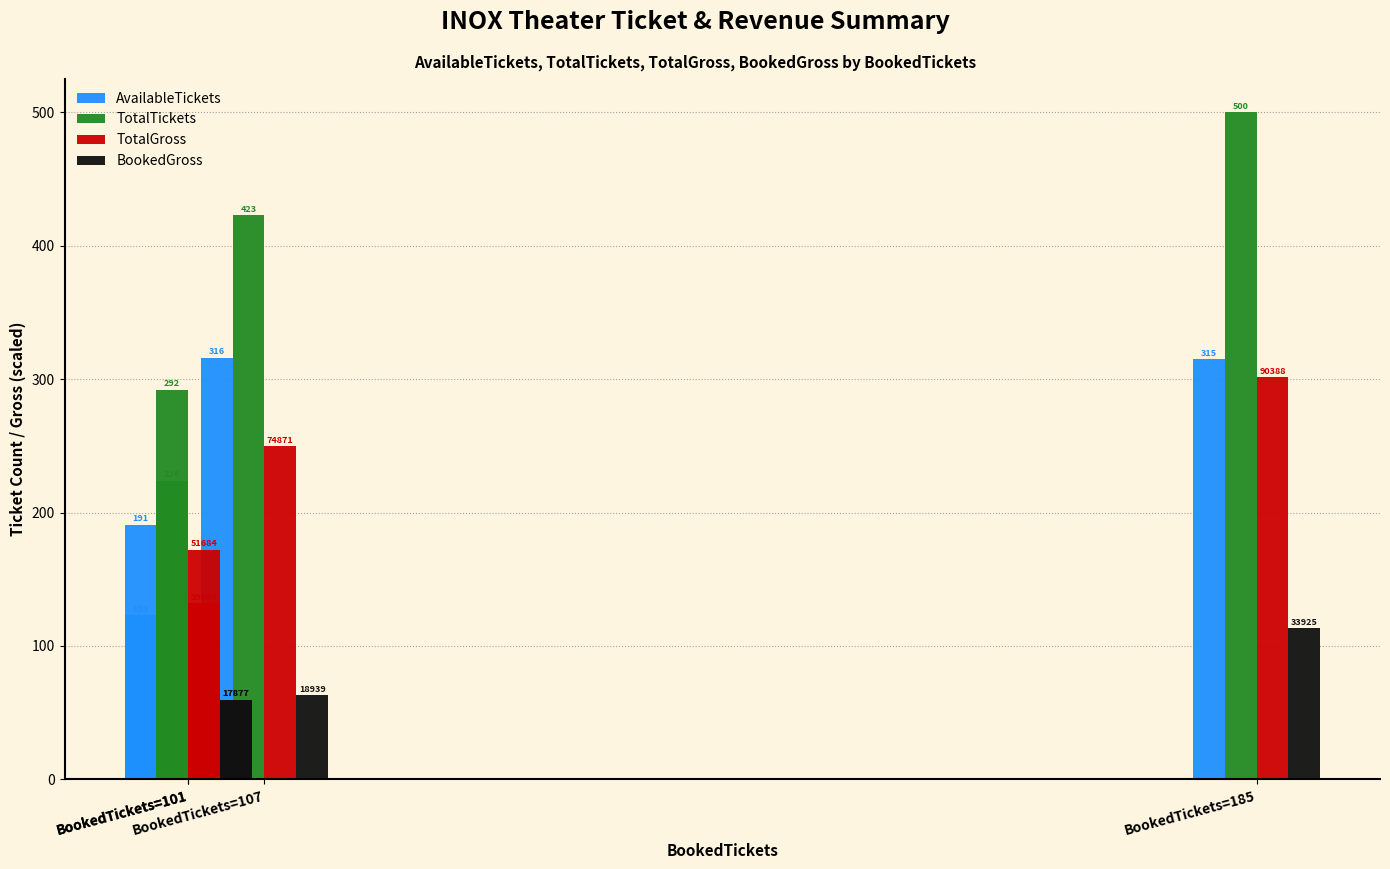

Does the chart contain any negative values?

No